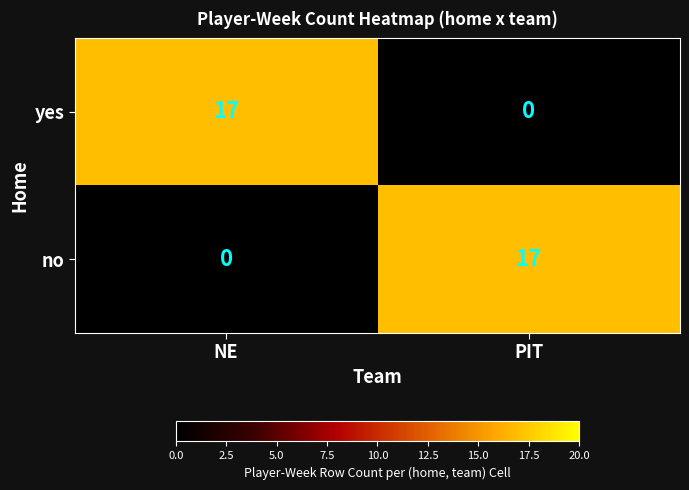

What is the maximum value shown in the chart?

17